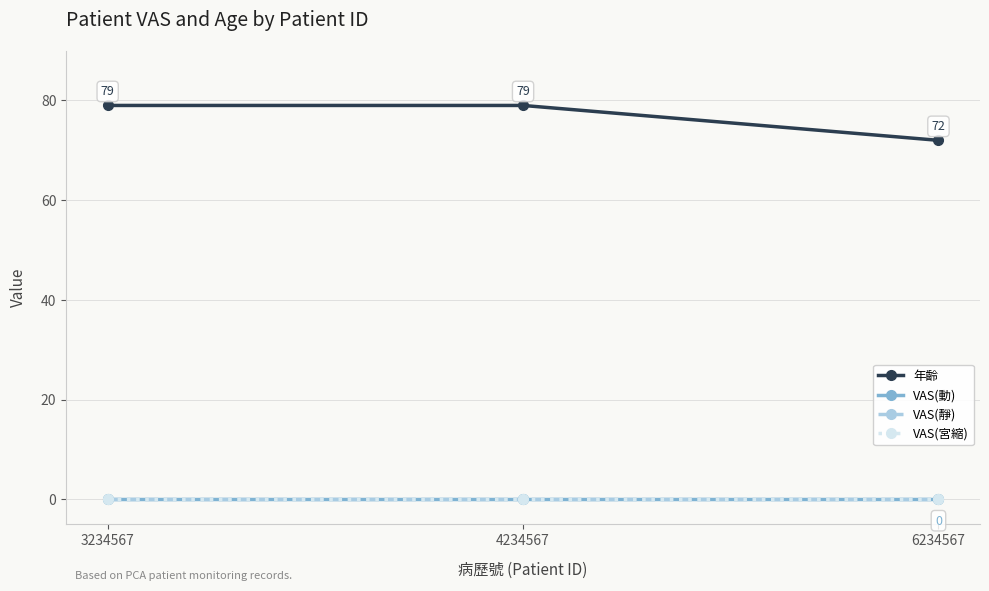

At how many categories does at least one series exceed 10?

3